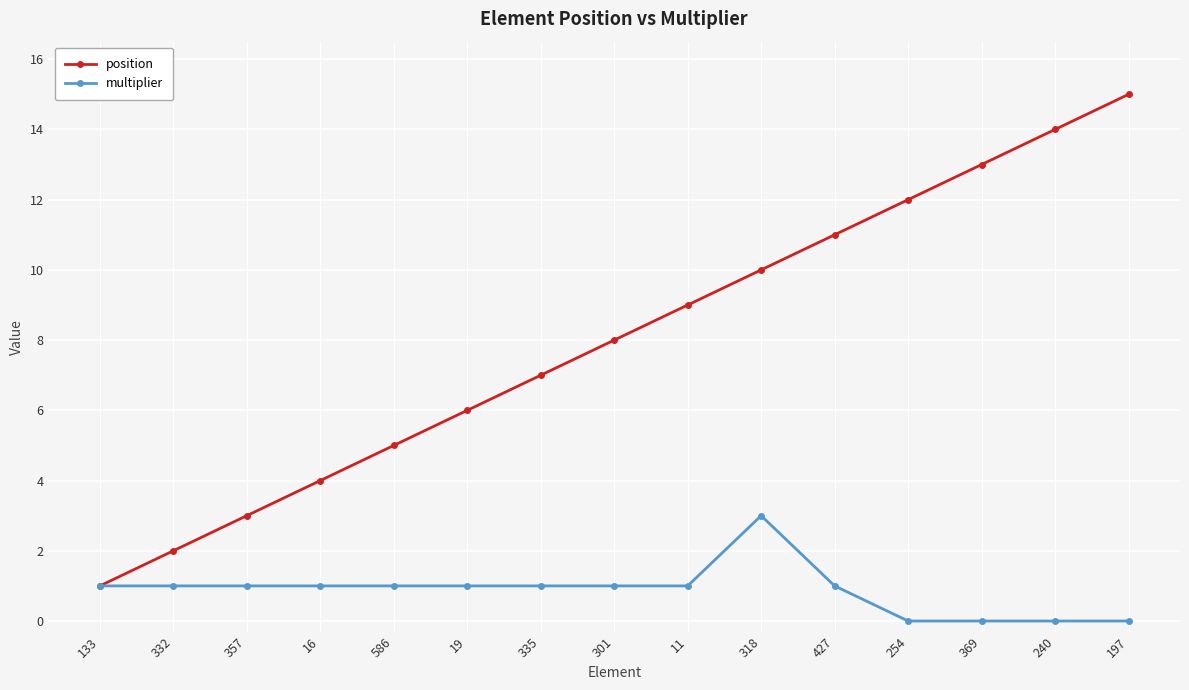

Rank the categories by position value from highest to lowest.

197, 240, 369, 254, 427, 318, 11, 301, 335, 19, 586, 16, 357, 332, 133